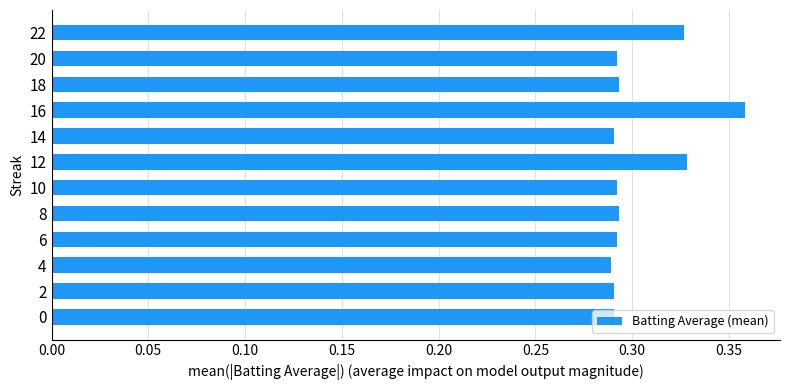

How many categories are shown in the chart?

12